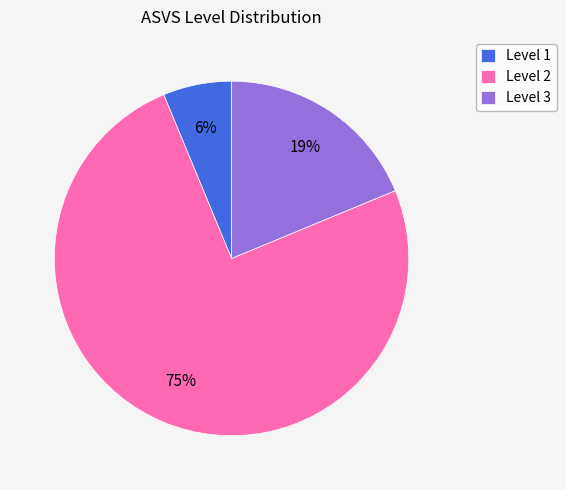

Rank the categories by value from lowest to highest.

Level 1, Level 3, Level 2